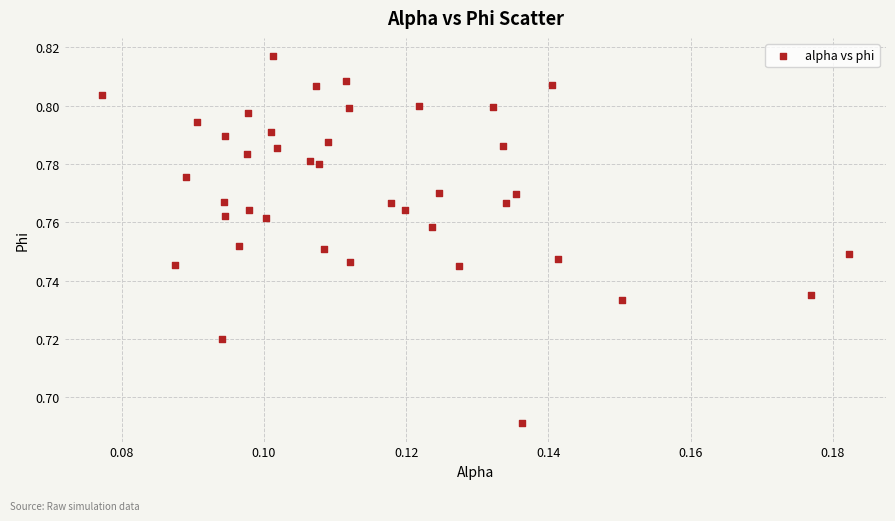

How many data points are displayed?

40